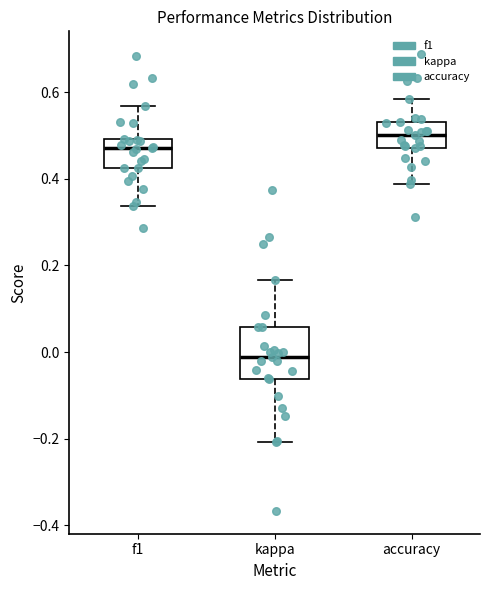

Reading left to right, read every box against the y-axis: the position of its median line, the range the box covers, and the ends of its whiskers. The values are not printed on the chart, so give them approximately, as read against the axis.

f1: median 0.48, box 0.42 to 0.50, whiskers 0.34 to 0.56
kappa: median -0.02, box -0.06 to 0.06, whiskers -0.20 to 0.16
accuracy: median 0.50, box 0.48 to 0.54, whiskers 0.38 to 0.58